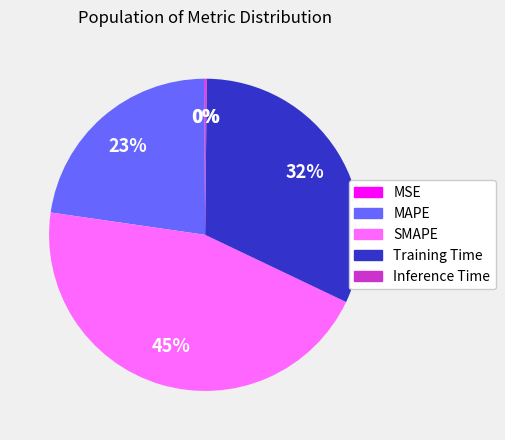

To the nearest percent, what percentage of the pie is Training Time?

32%